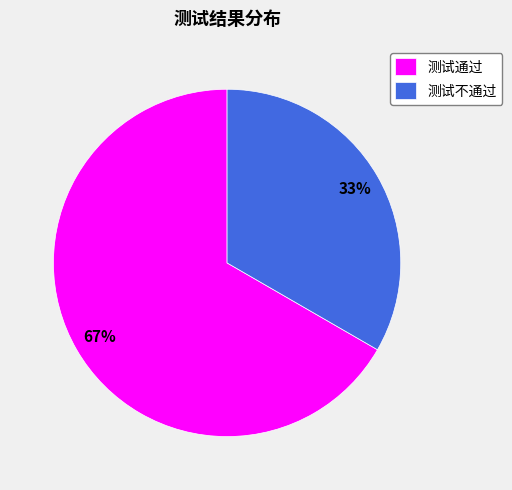

How many slices are in this pie chart?

2